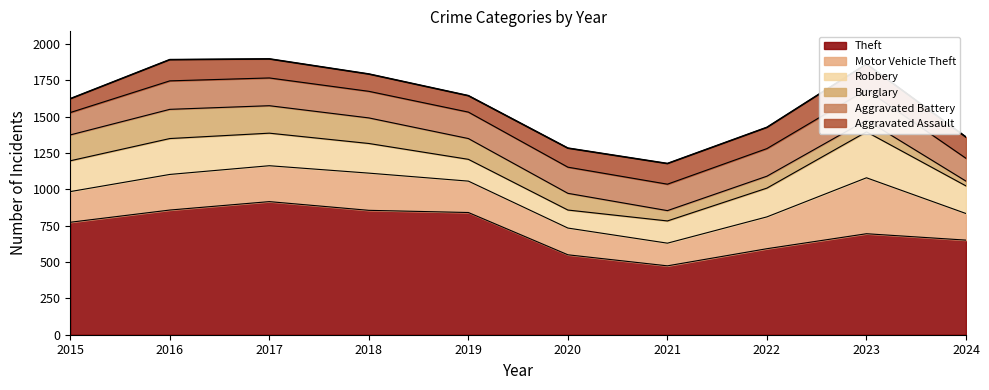

How many lines are shown in the chart?

1